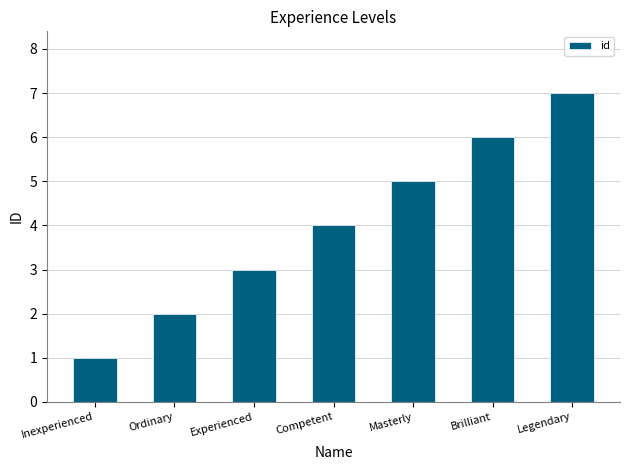

Where is the data nearest to the value 4?

Competent